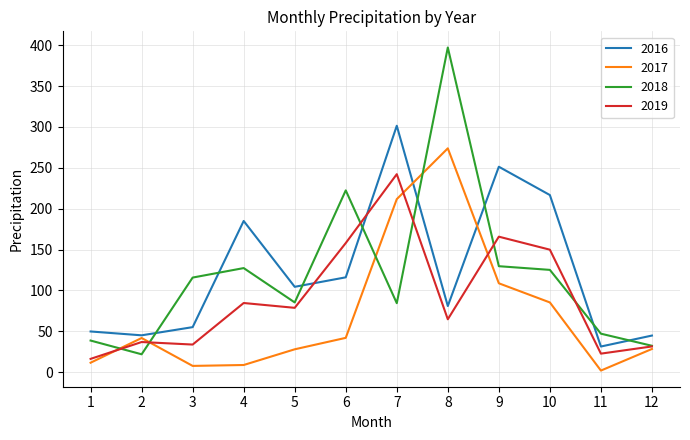

What is the minimum value shown in the chart?

2.1